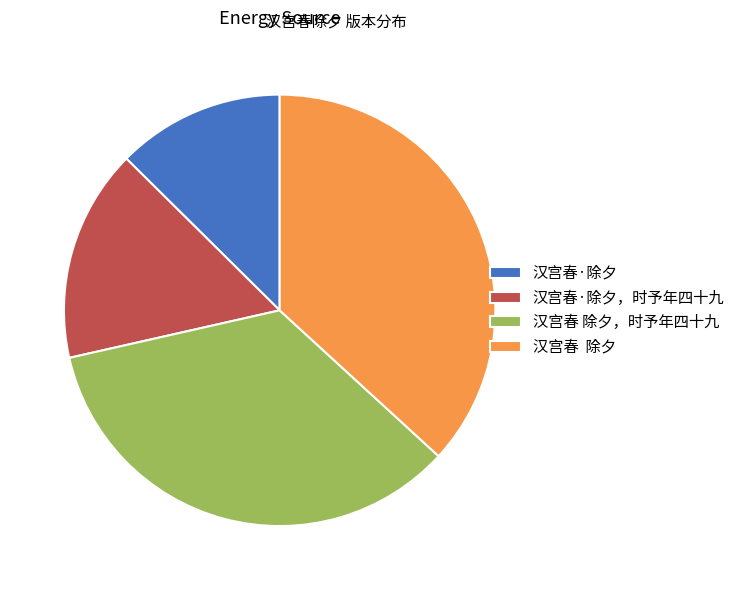

Is the sum of 汉宫春 除夕 and 汉宫春 除夕，时予年四十九 greater than half?

Yes